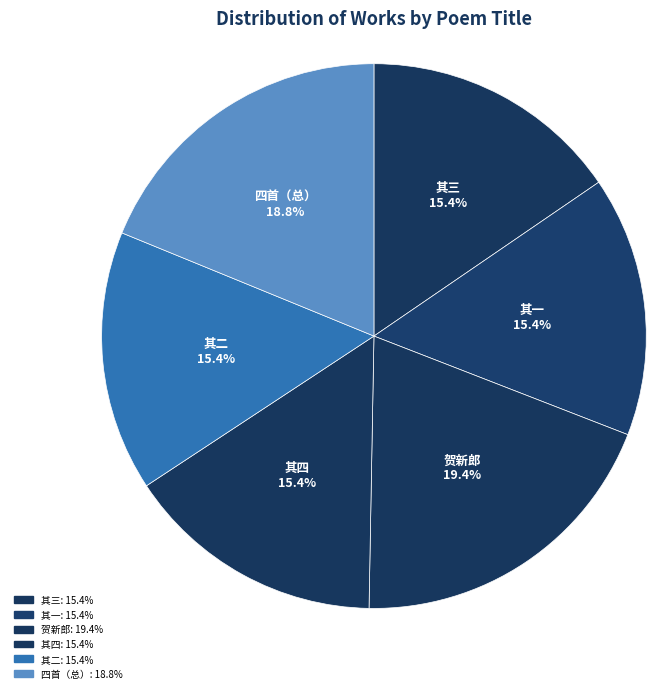

What percentage do 四首（总） and 其四 together represent?

34.3%